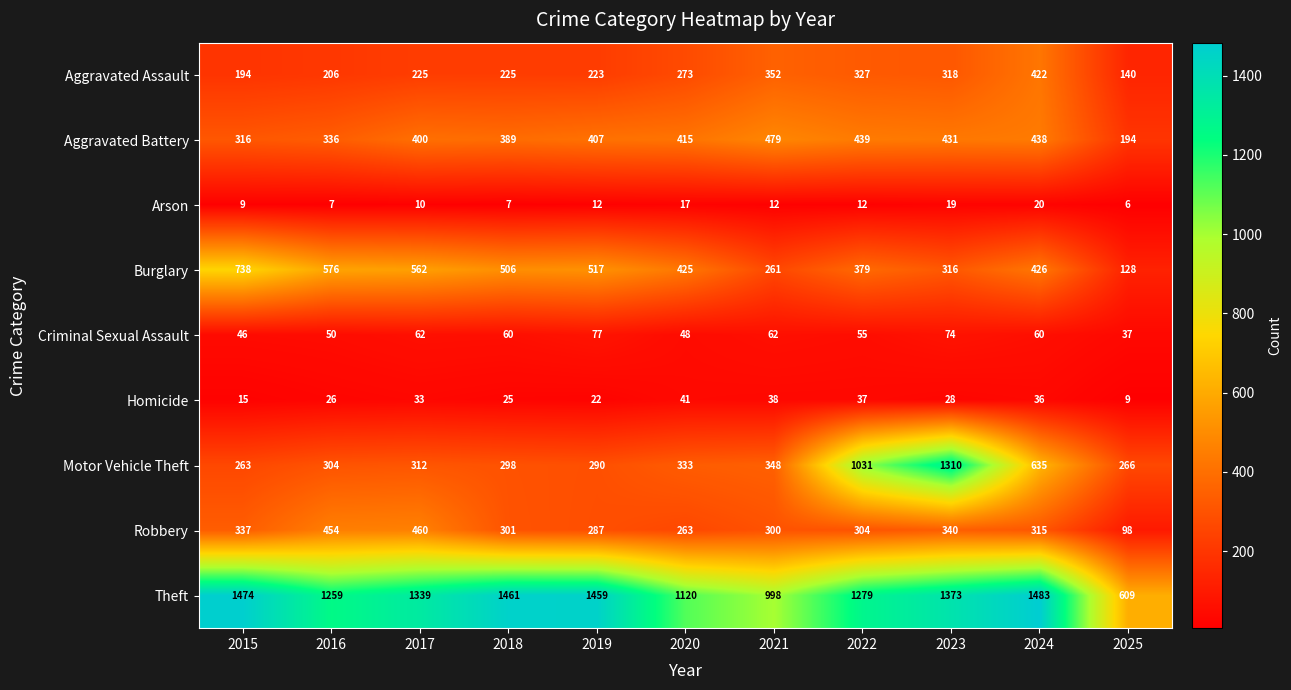

Which label corresponds to the largest value in the chart?

2024